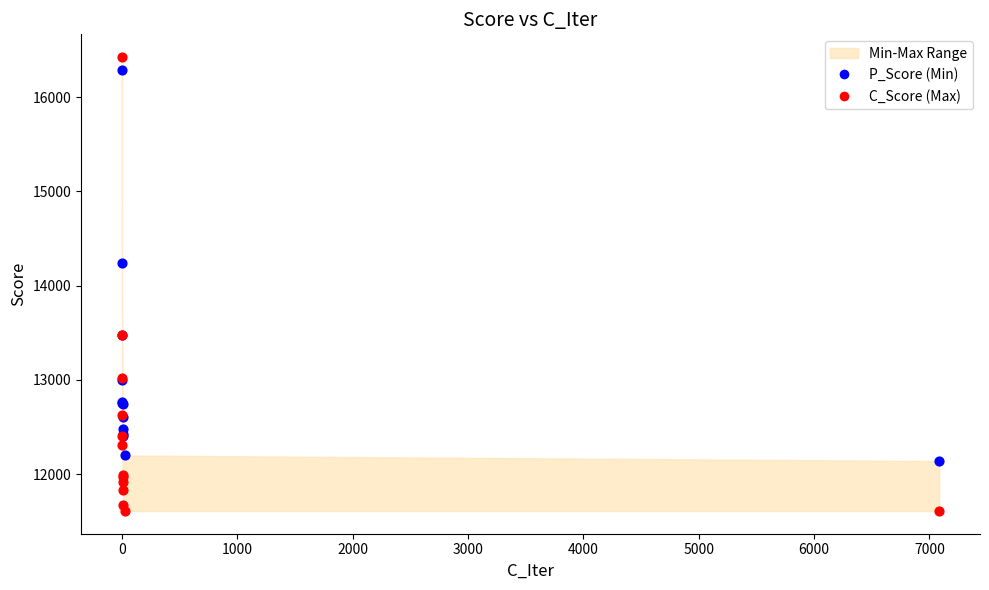

Which series has the largest Y range (max minus min)?

C_Score (Max)